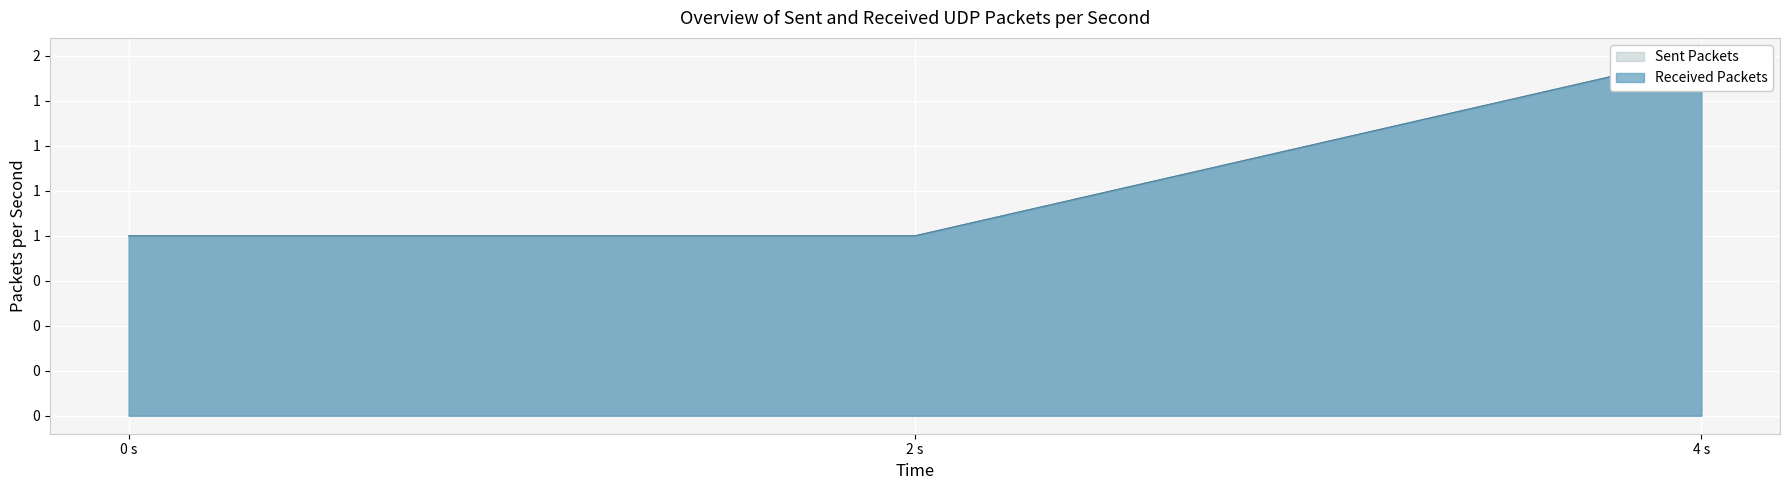

Reading left to right, transcribe all the data shown in this chart.

Sent Packets: 1	1	2
Received Packets: 1	1	2